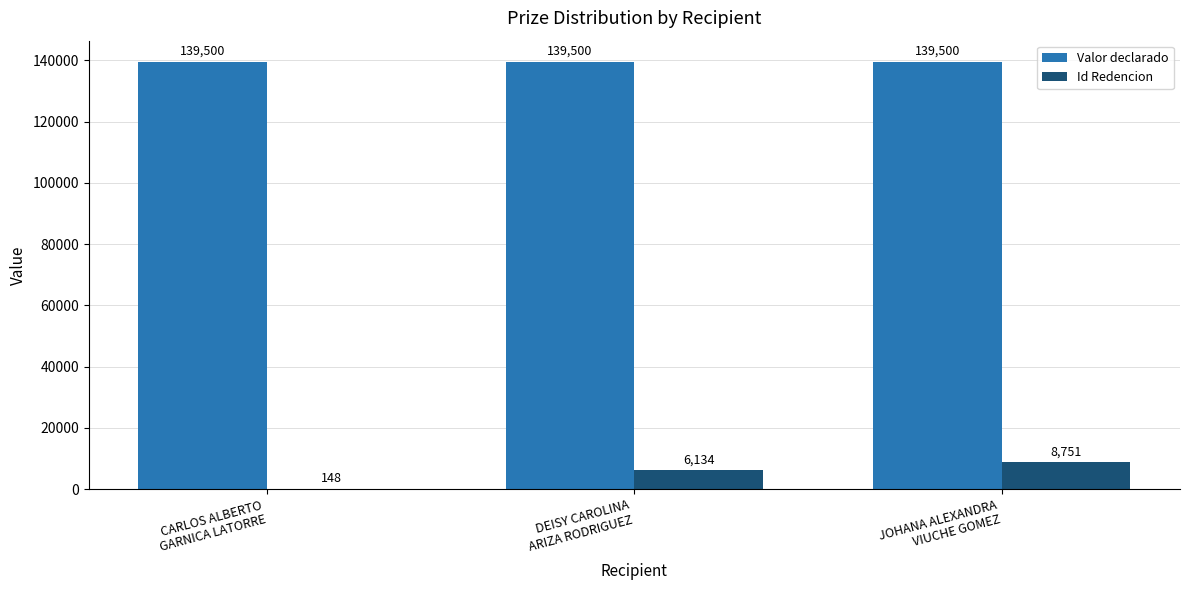

Reading left to right, list all the values displayed in this chart.

Valor declarado: CARLOS ALBERTO
GARNICA LATORRE=139500	DEISY CAROLINA
ARIZA RODRIGUEZ=139500	JOHANA ALEXANDRA
VIUCHE GOMEZ=139500
Id Redencion: CARLOS ALBERTO
GARNICA LATORRE=148	DEISY CAROLINA
ARIZA RODRIGUEZ=6134	JOHANA ALEXANDRA
VIUCHE GOMEZ=8751